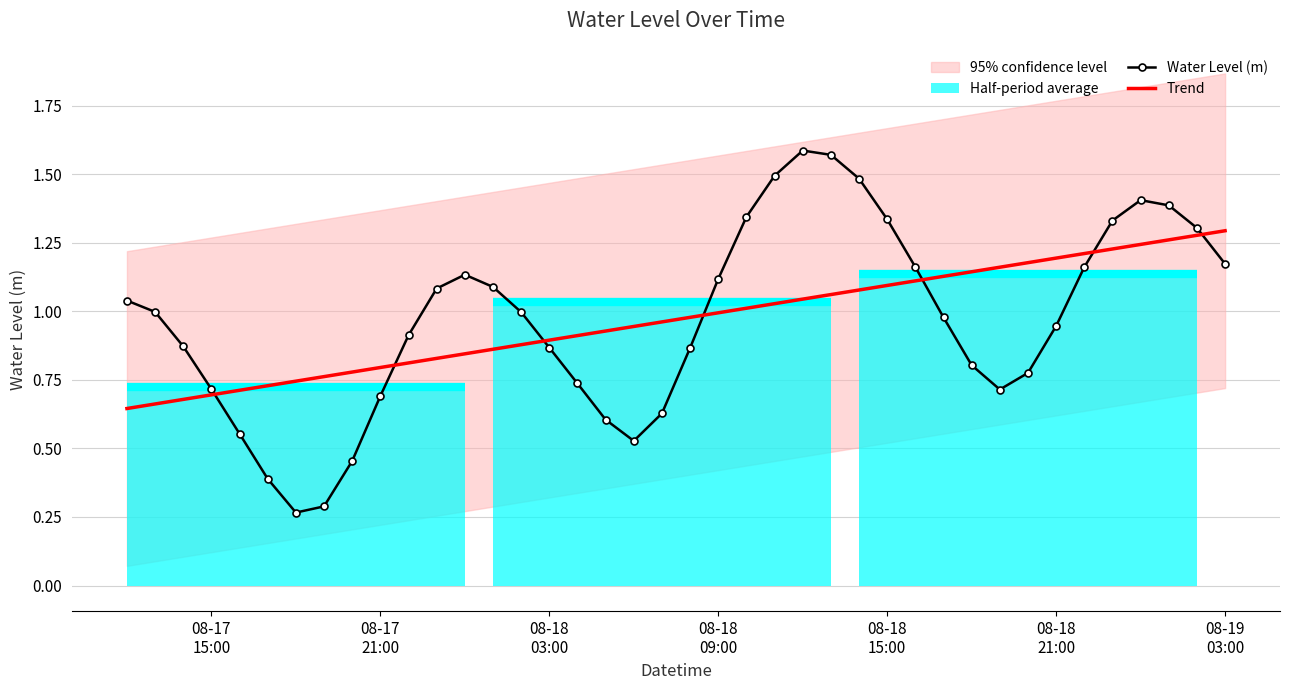

True or false: Water Level (m) and Trend cross at least once.

True